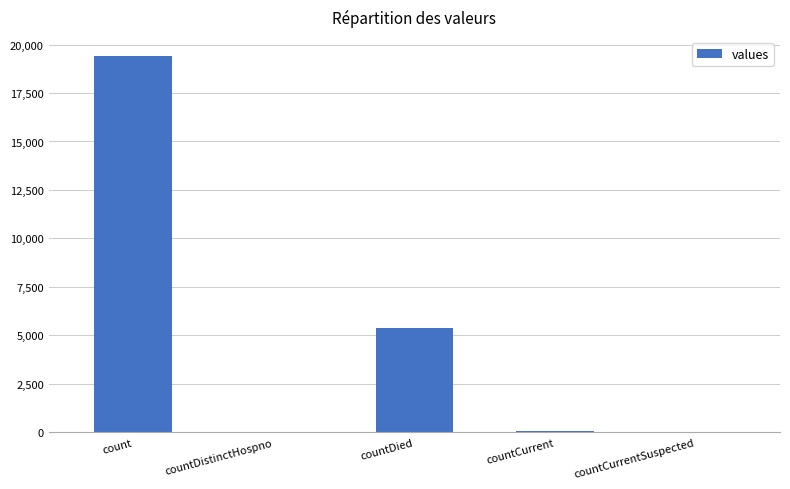

What is the average value?

4975